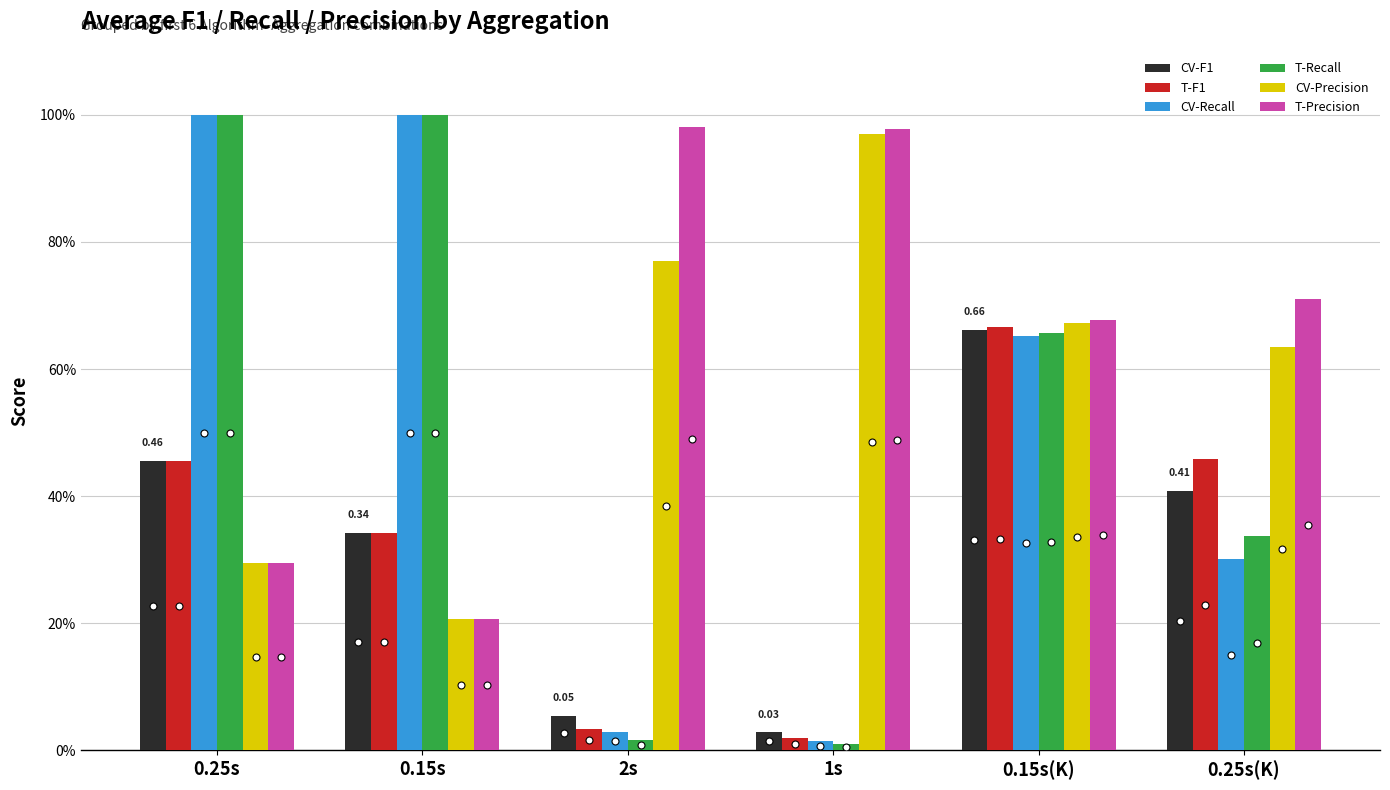

Is it true that T-Recall equals 0.6 at 0.25s(K)?

False